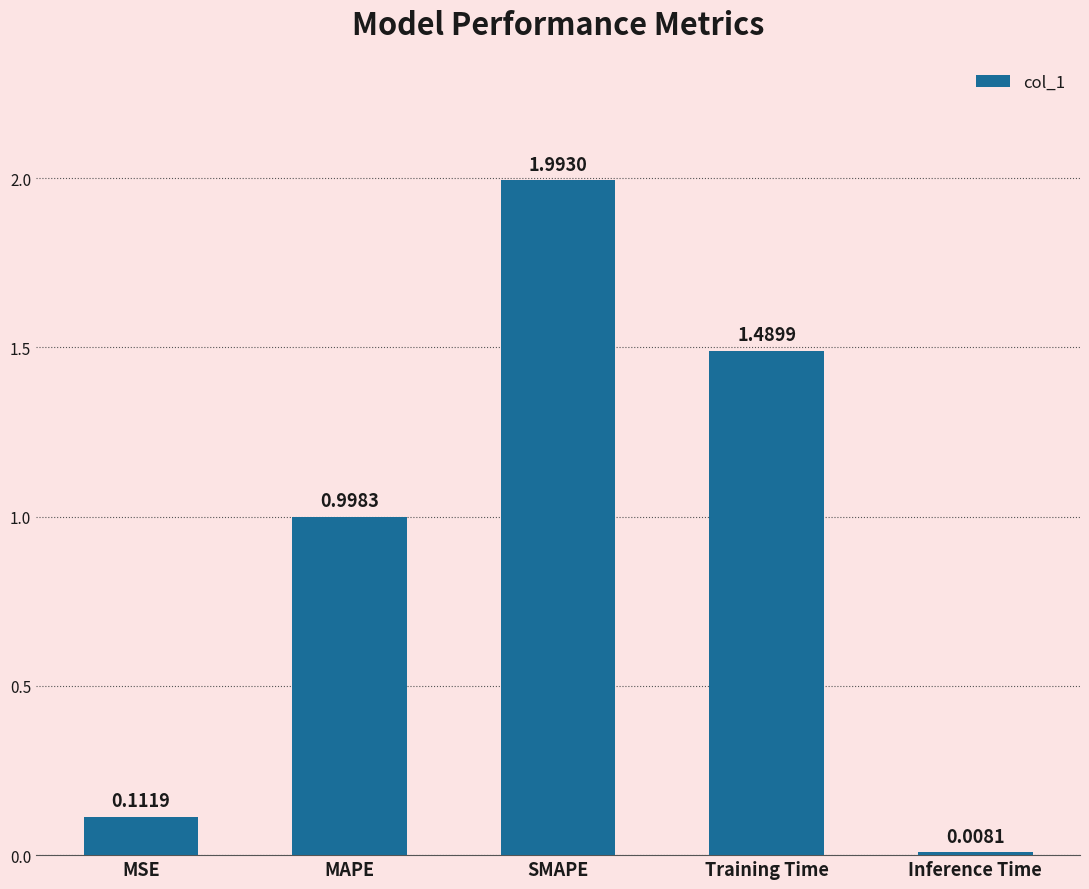

Rank the categories by value from highest to lowest.

SMAPE, Training Time, MAPE, MSE, Inference Time